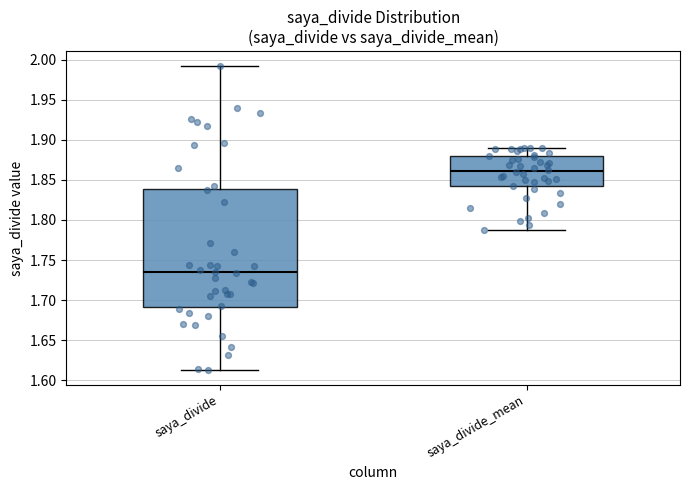

Reading left to right, transcribe this box plot: for each box, give where its median line is, the range the box spans, and where its two whiskers end, as read against the y-axis. The values are not printed on the chart, so give them approximately, as read against the axis.

saya_divide: median 1.735, box 1.690 to 1.840, whiskers 1.615 to 1.990
saya_divide_mean: median 1.860, box 1.840 to 1.880, whiskers 1.790 to 1.890